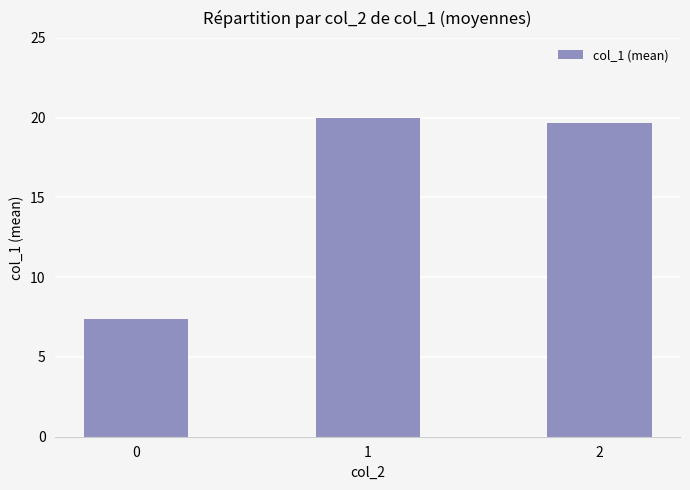

How many series are shown in this chart?

1